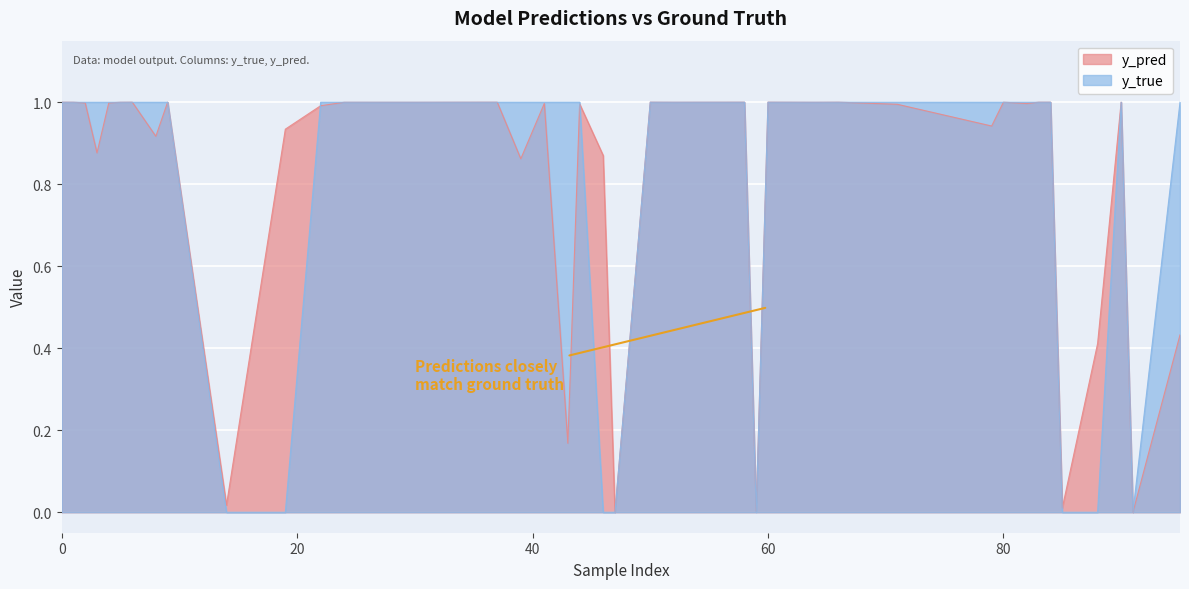

In y_pred, how many points are higher than both neighbors (excluding endpoints)?

13